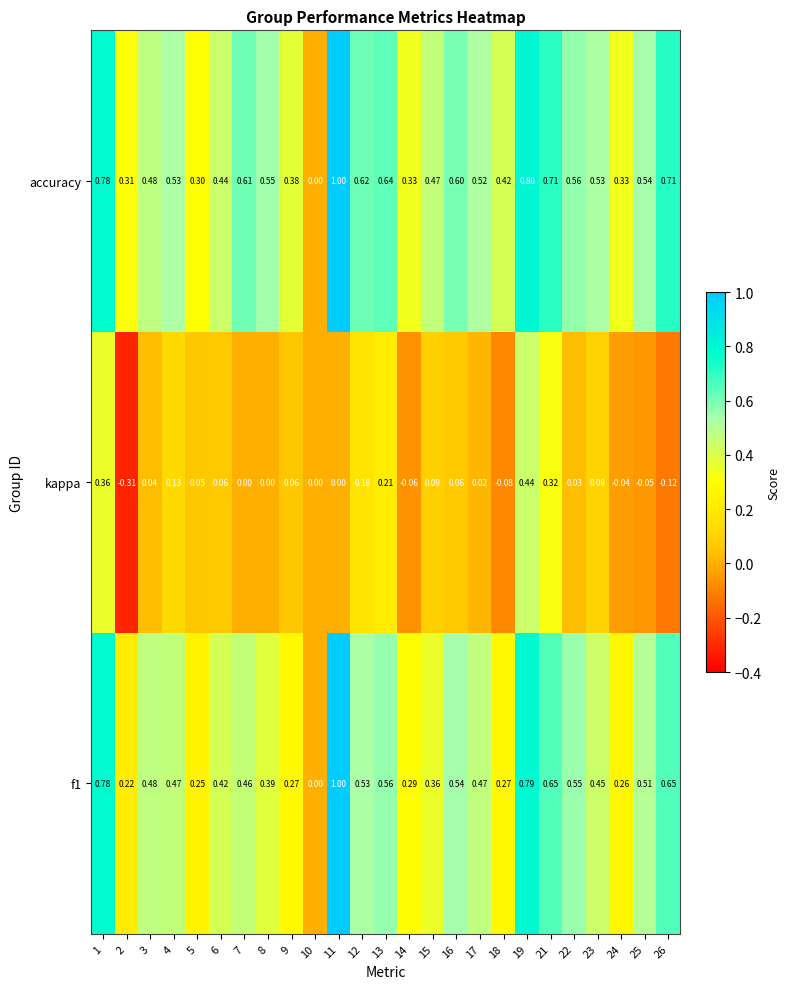

Which series changed the most between 12 and 21?

kappa